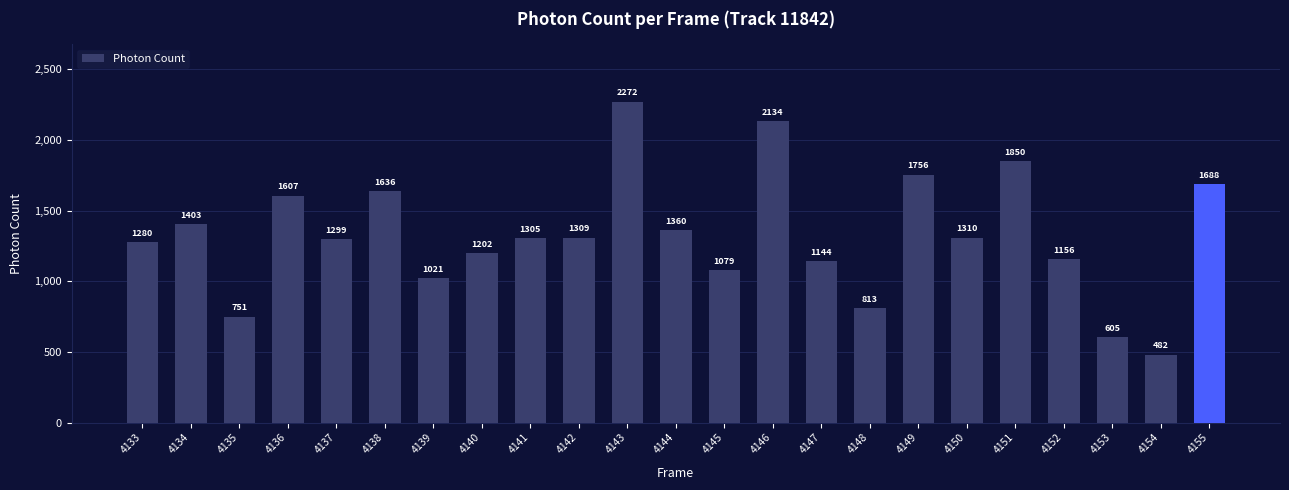

At which label is the value closest to 1376?

4144